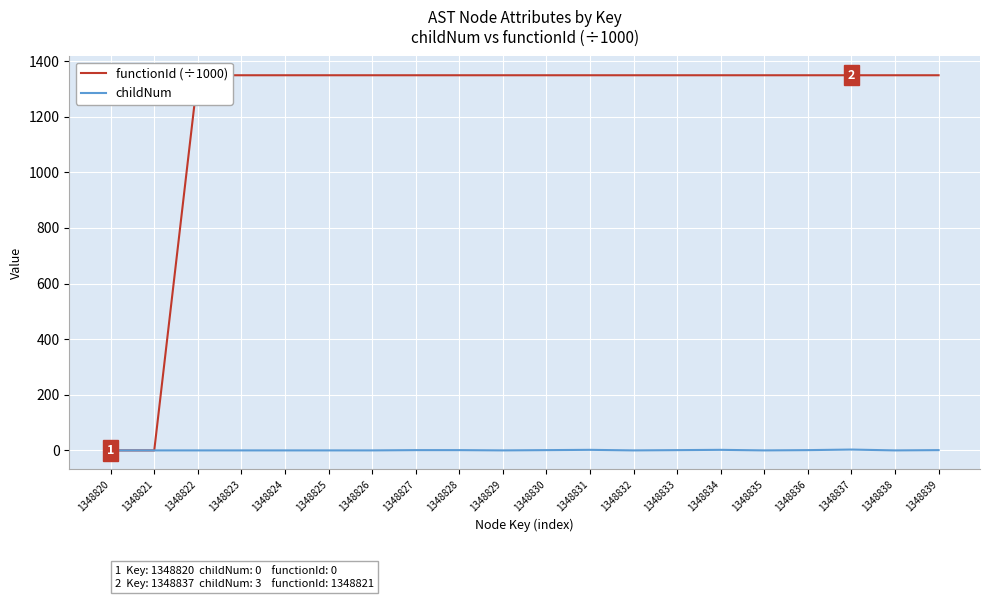

Which label corresponds to the smallest value in the chart?

1348820